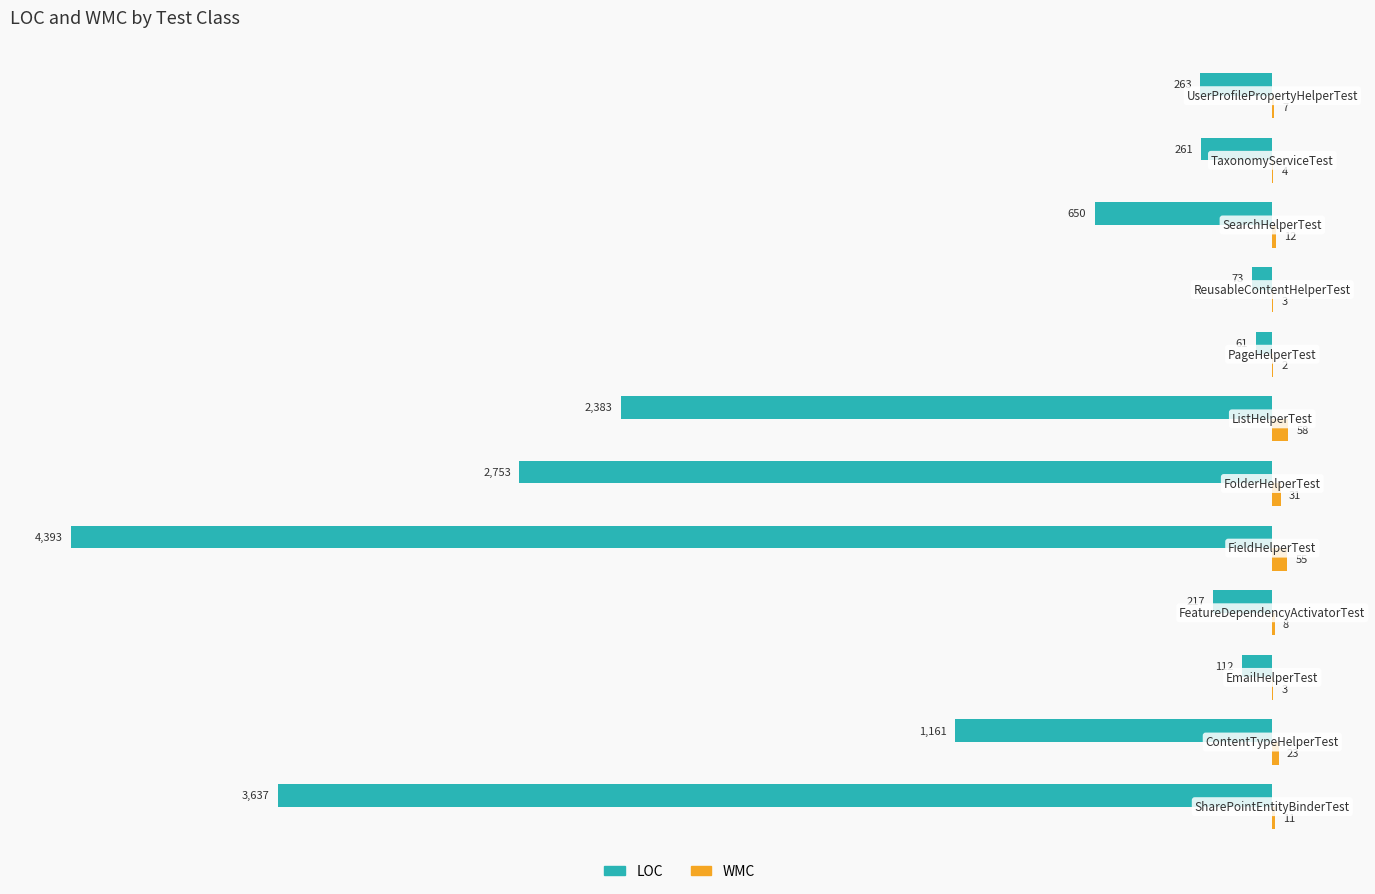

How many categories are shown in the chart?

12